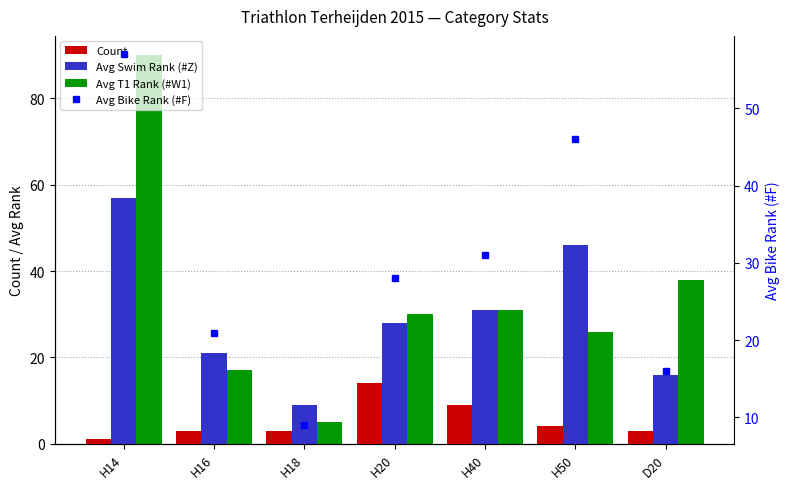

Which has a higher value, D20 or H14?

D20